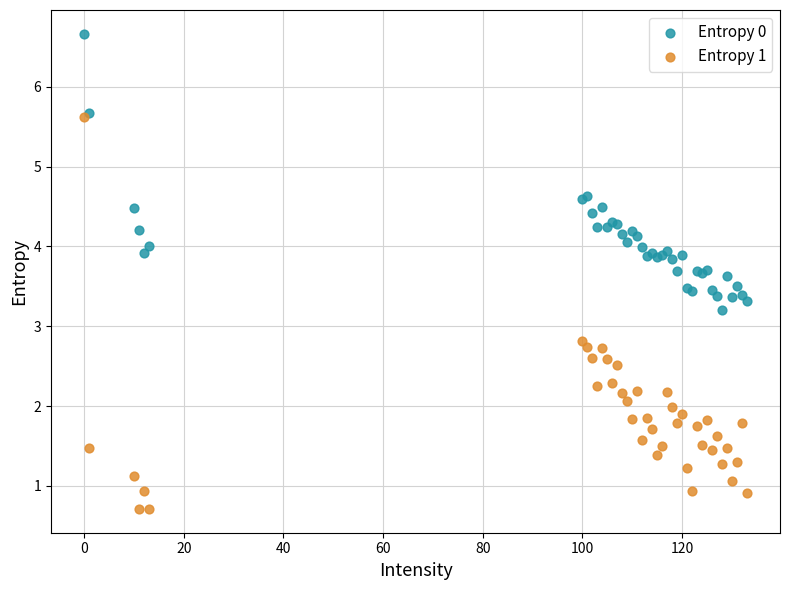

What are all the series names shown in the legend?

Entropy 0, Entropy 1